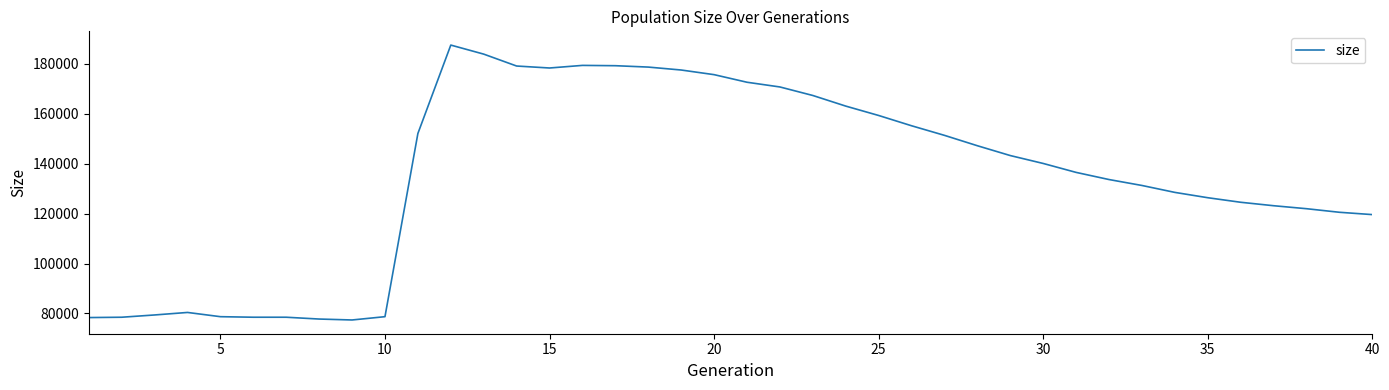

What is the minimum value shown in the chart?

77376